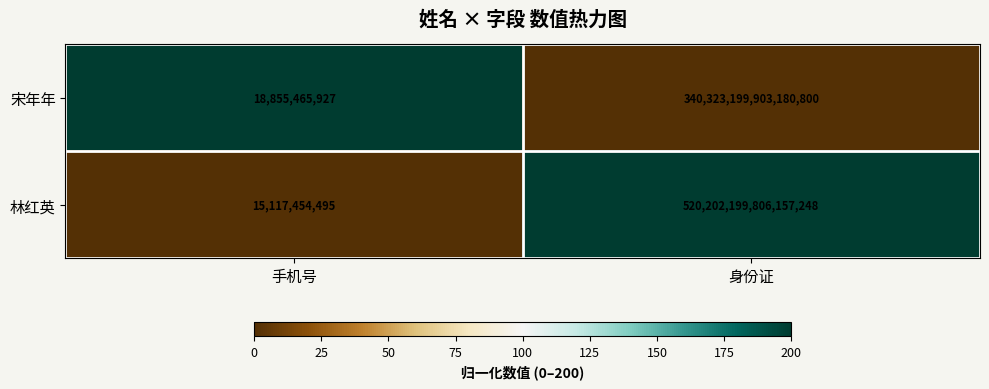

At which label does 宋年年 reach its peak?

身份证